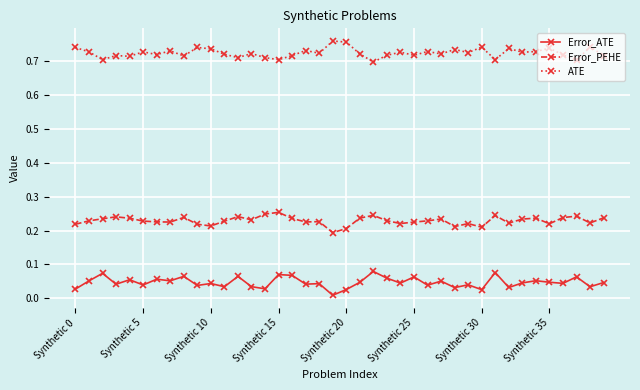

True or false: Error_ATE and Error_PEHE intersect in this chart.

False